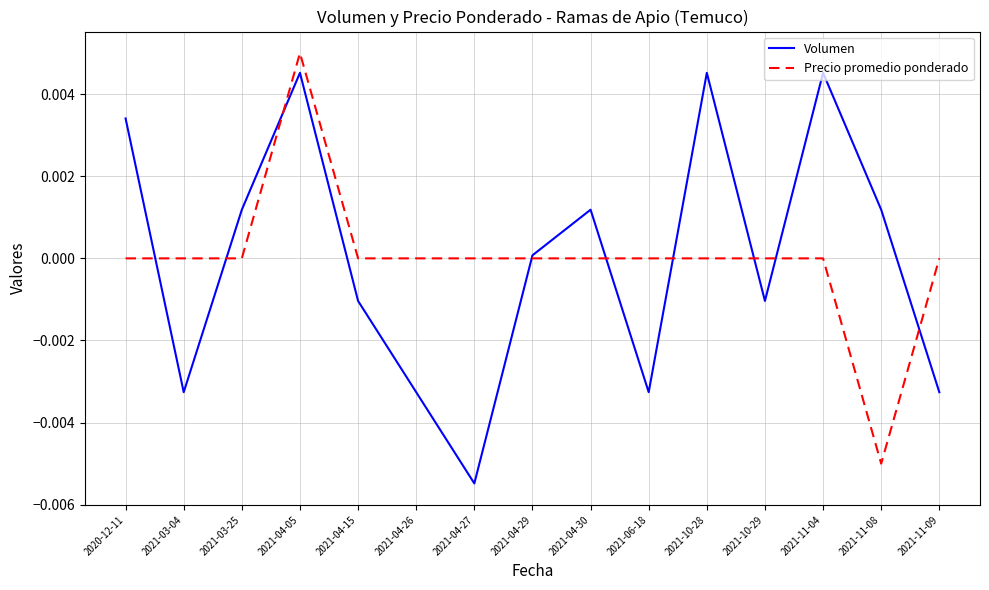

Which category has the lowest value across all series?

2021-04-27